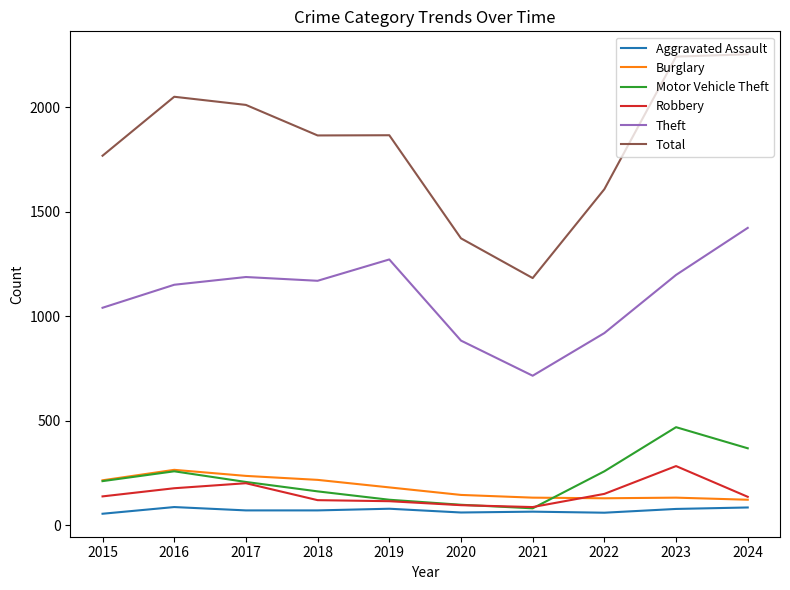

Is it true that Total equals 2242 at 2023?

True